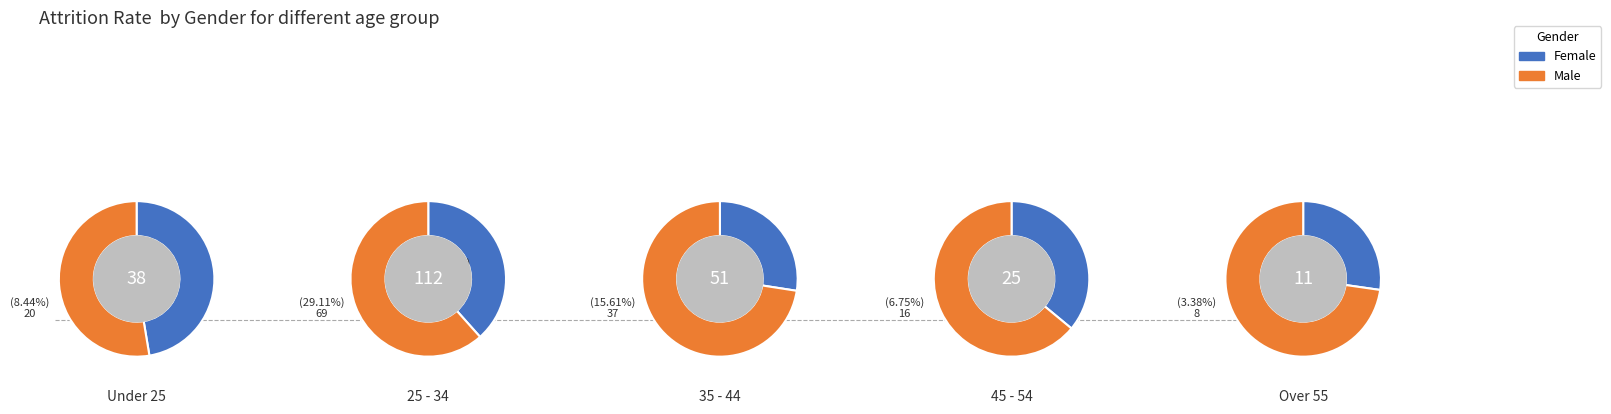

Is the sum of 4 and 2 greater than half?

No